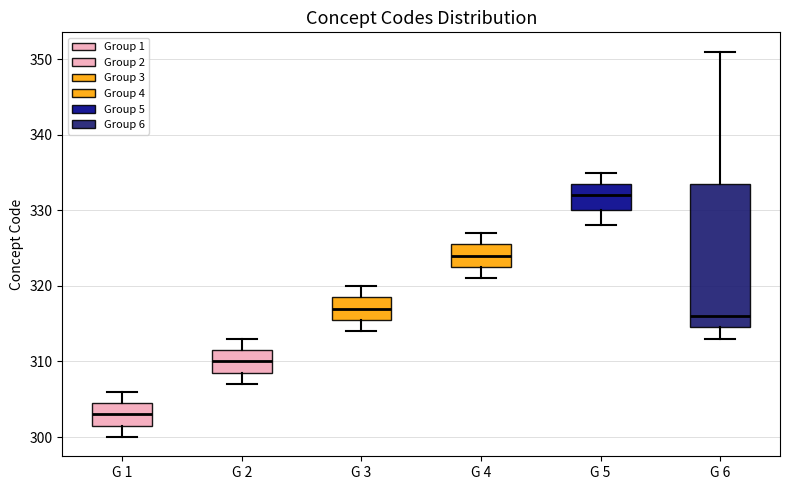

Reading left to right, transcribe this box plot: for each box, give where its median line is, the range the box spans, and where its two whiskers end, as read against the y-axis. The values are not printed on the chart, so give them approximately, as read against the axis.

G 1: median 303, box 302 to 305, whiskers 300 to 306
G 2: median 310, box 309 to 312, whiskers 307 to 313
G 3: median 317, box 316 to 319, whiskers 314 to 320
G 4: median 324, box 323 to 326, whiskers 321 to 327
G 5: median 332, box 330 to 334, whiskers 328 to 335
G 6: median 316, box 315 to 334, whiskers 313 to 351